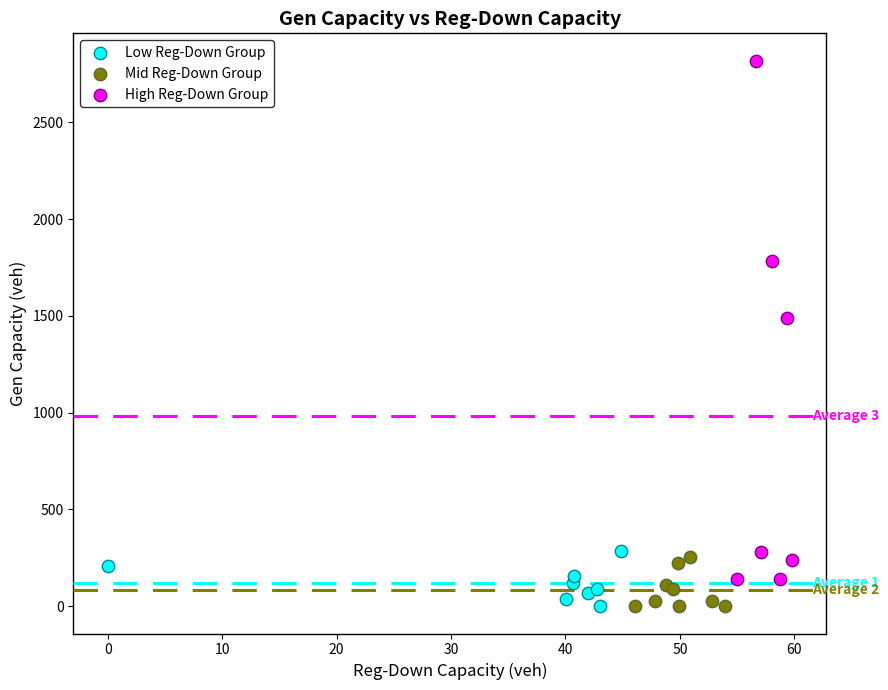

What are all the series names shown in the legend?

Low Reg-Down Group, Mid Reg-Down Group, High Reg-Down Group